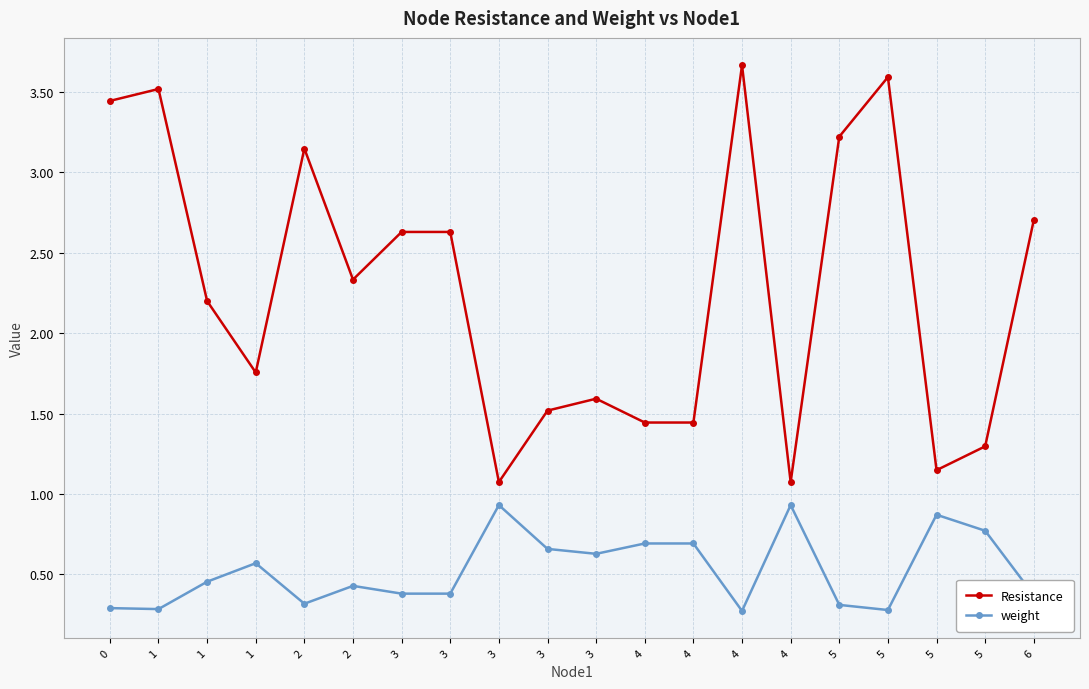

Is the value of weight at 1 greater than the value of Resistance at 5?

No